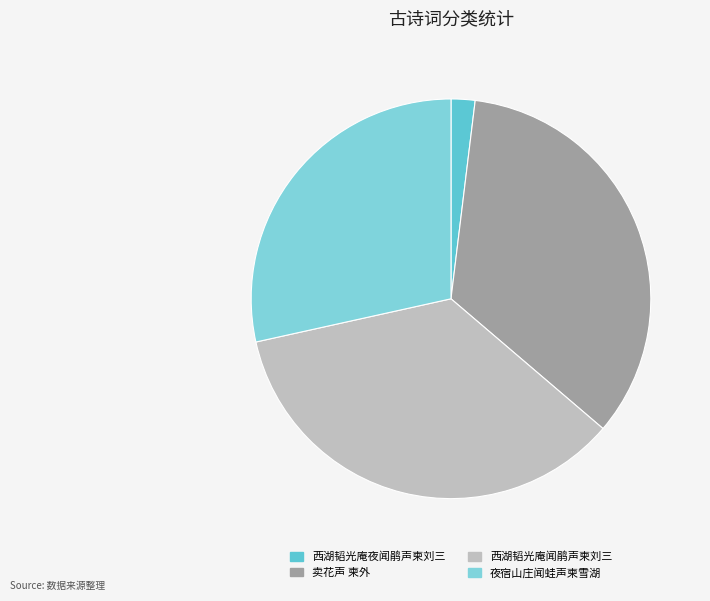

Is 西湖韬光庵夜闻鹃声柬刘三 the majority of the pie?

No